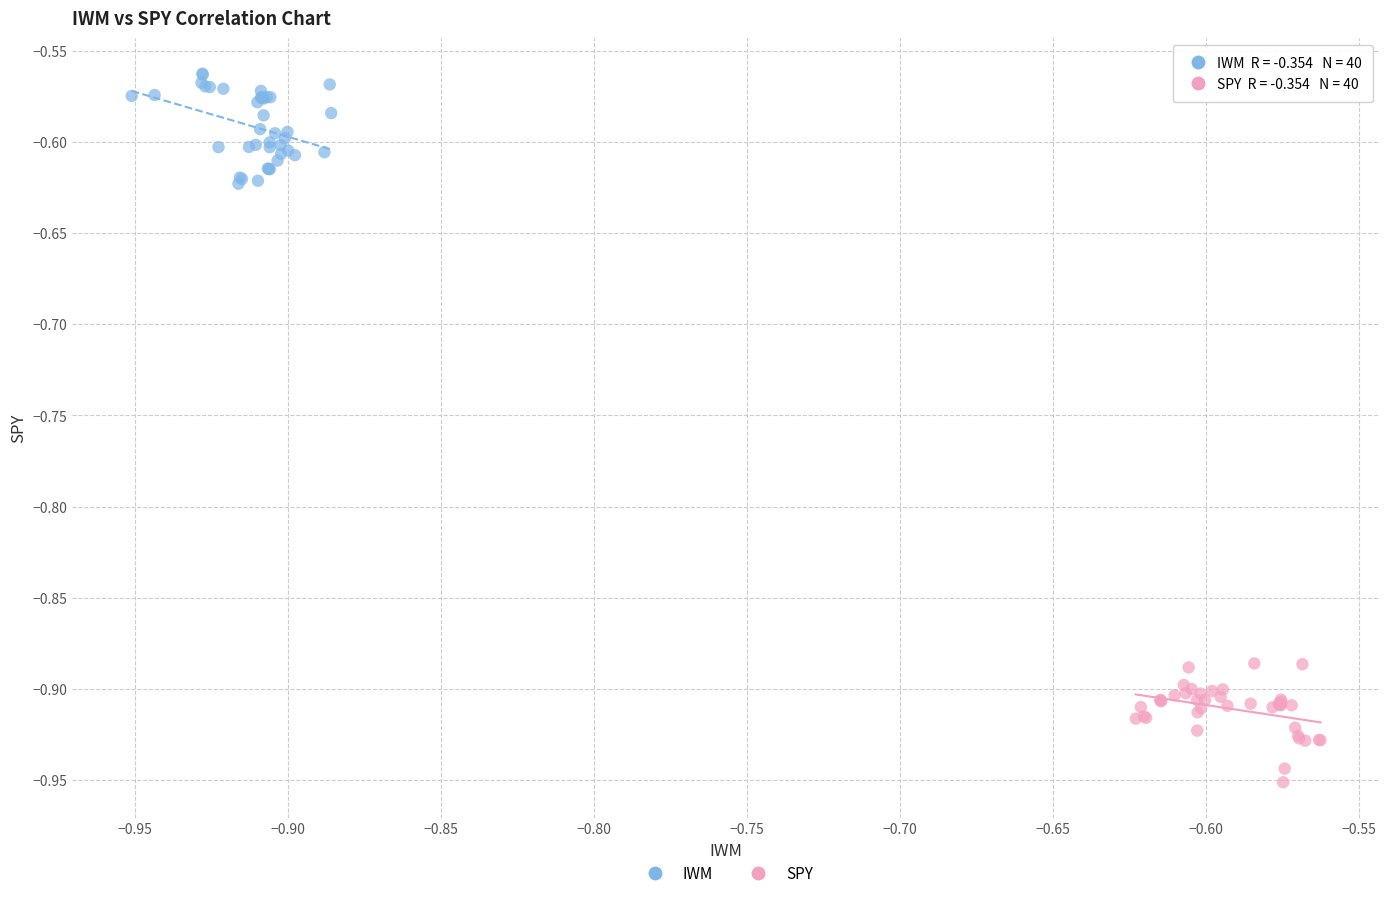

What are all the series names shown in the legend?

IWM, SPY